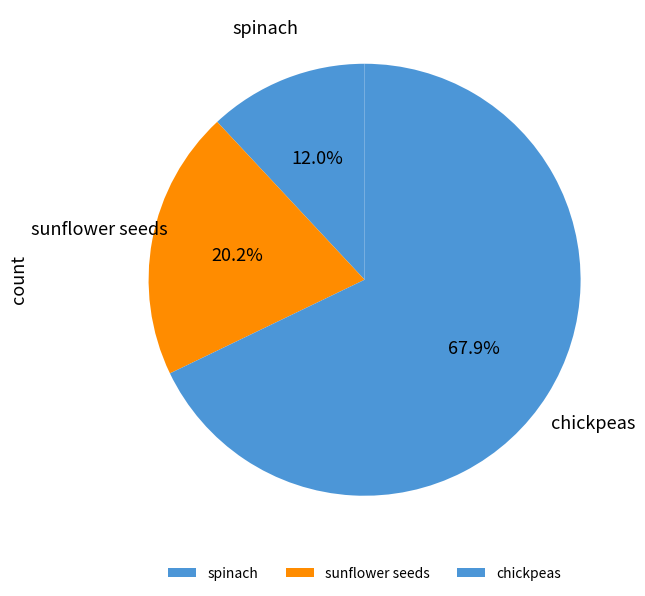

Is there any slice that represents more than half of the pie?

Yes